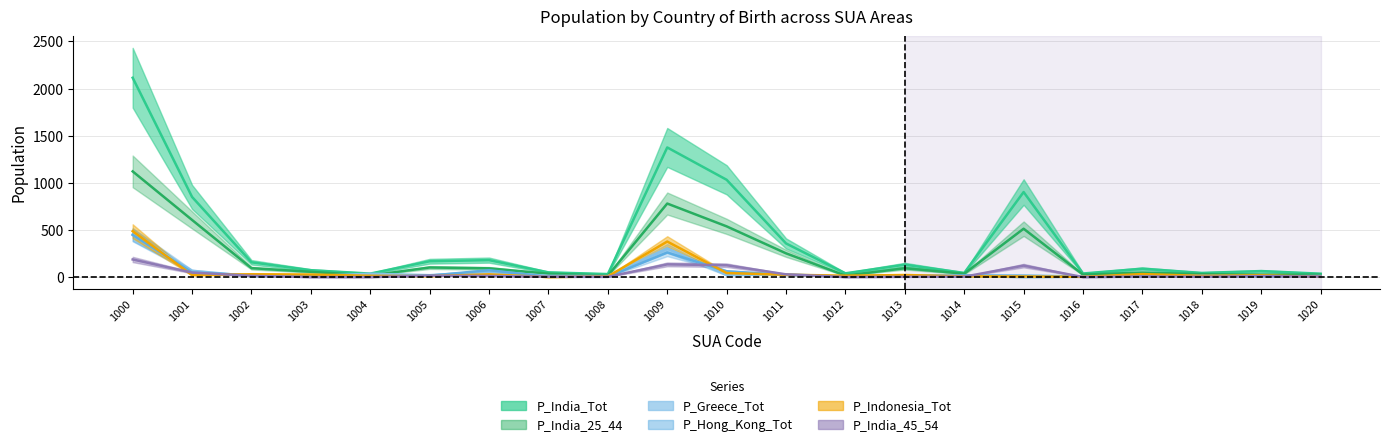

Reading left to right, what are all the values shown in this chart?

P_India_Tot: 1000=2114	1001=850	1002=157	1003=73	1004=37	1005=168	1006=180	1007=50	1008=32	1009=1375	1010=1032	1011=357	1012=40	1013=132	1014=44	1015=902	1016=38	1017=89	1018=44	1019=64	1020=36
P_India_25_44: 1000=1121	1001=606	1002=95	1003=56	1004=17	1005=102	1006=93	1007=36	1008=15	1009=780	1010=538	1011=252	1012=16	1013=94	1014=36	1015=513	1016=26	1017=48	1018=31	1019=27	1020=25
P_Greece_Tot: 1000=452	1001=67	1002=10	1003=11	1004=36	1005=20	1006=57	1007=13	1008=11	1009=305	1010=21	1011=30	1012=4	1013=19	1014=10	1015=0	1016=3	1017=3	1018=8	1019=6	1020=12
P_Hong_Kong_Tot: 1000=447	1001=49	1002=20	1003=15	1004=6	1005=15	1006=73	1007=3	1008=3	1009=261	1010=62	1011=23	1012=7	1013=11	1014=18	1015=16	1016=6	1017=14	1018=16	1019=12	1020=3
P_Indonesia_Tot: 1000=487	1001=21	1002=30	1003=27	1004=14	1005=10	1006=29	1007=0	1008=7	1009=377	1010=43	1011=25	1012=15	1013=22	1014=8	1015=6	1016=3	1017=32	1018=13	1019=19	1020=3
P_India_45_54: 1000=187	1001=48	1002=13	1003=0	1004=0	1005=15	1006=12	1007=4	1008=3	1009=135	1010=126	1011=29	1012=0	1013=3	1014=4	1015=122	1016=0	1017=6	1018=3	1019=10	1020=5